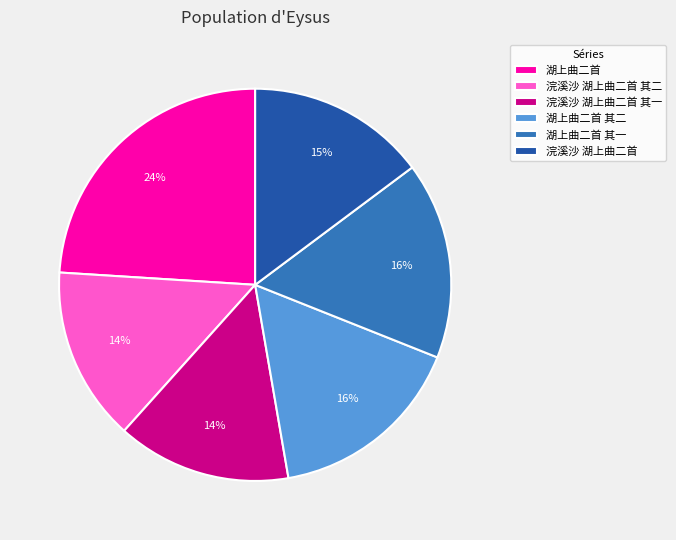

Is it true that 湖上曲二首 其二 is 22% of the pie?

False